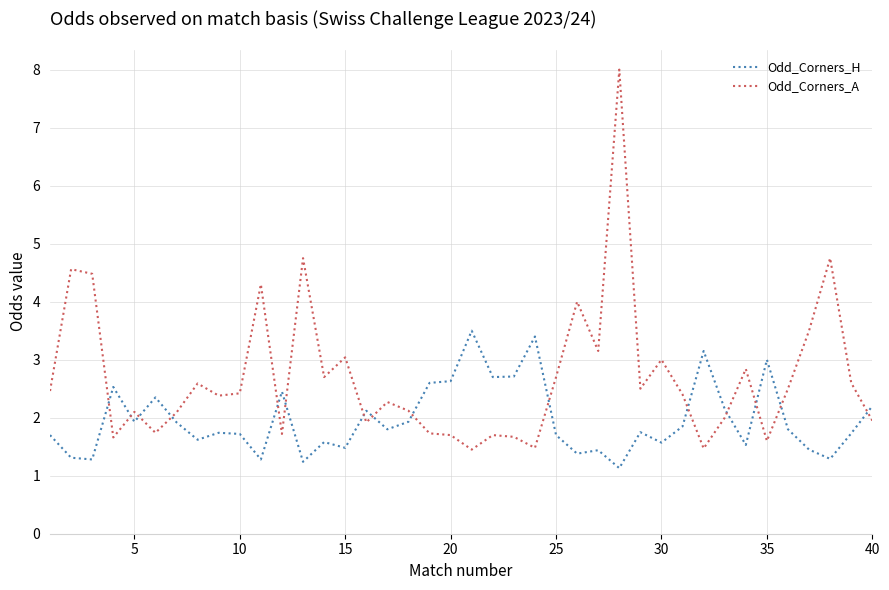

After their last crossing, which series has the higher values: Odd_Corners_H or Odd_Corners_A?

Odd_Corners_H